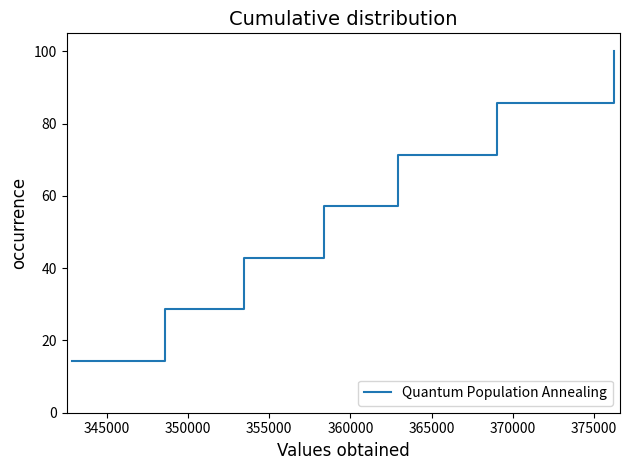

What is the average value?

57.1